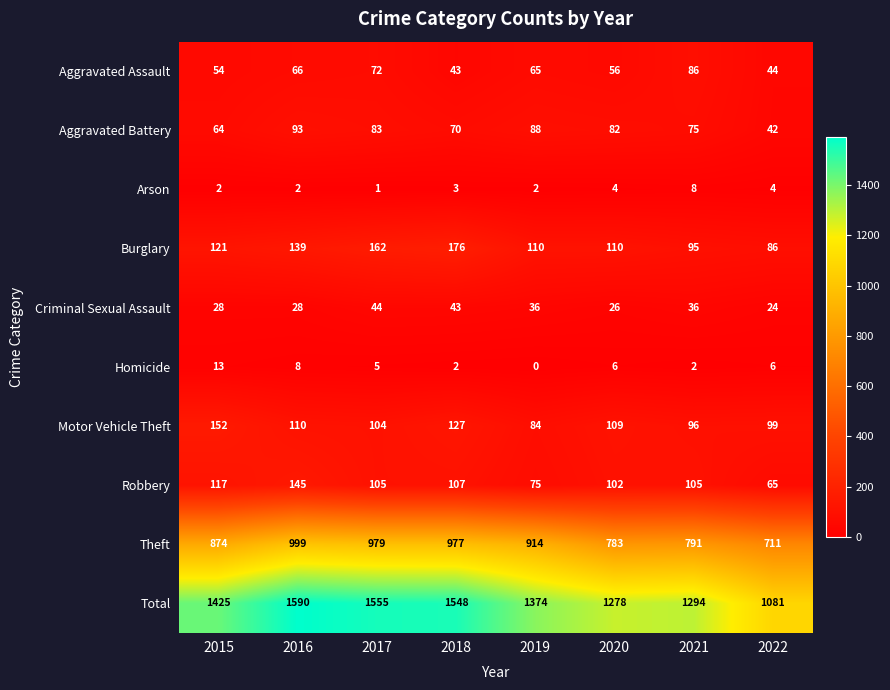

What is the sum of all Robbery values?

821